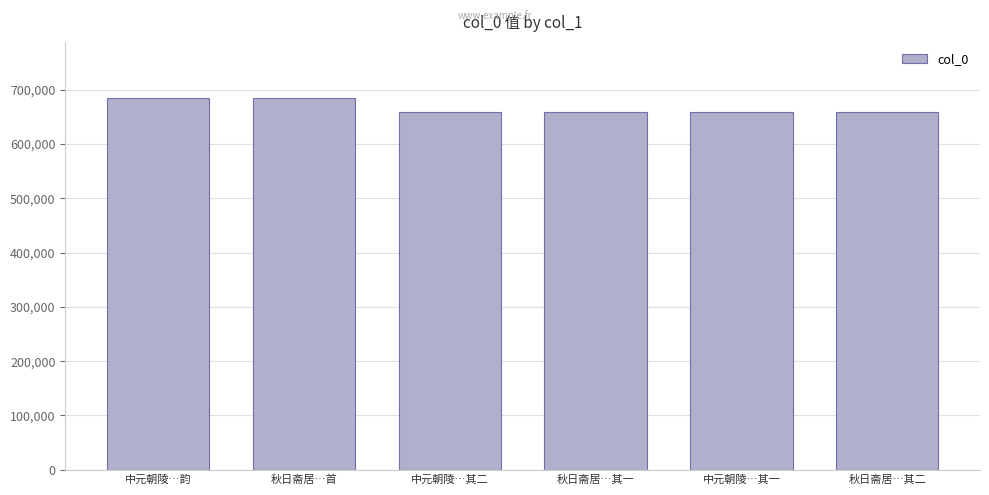

What is the label of the 1st bar from the right?

秋日斋居…其二